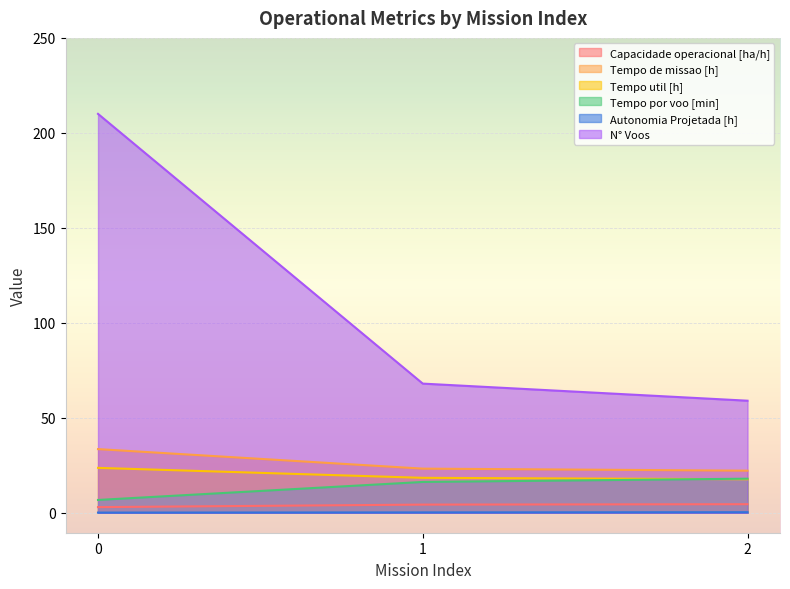

Which series has the largest range (max minus min)?

N° Voos